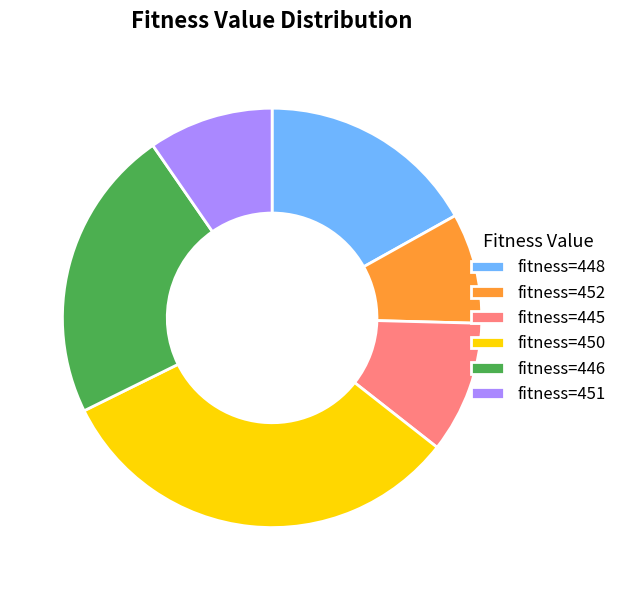

Rank the categories by value from highest to lowest.

fitness=450, fitness=446, fitness=448, fitness=445, fitness=451, fitness=452